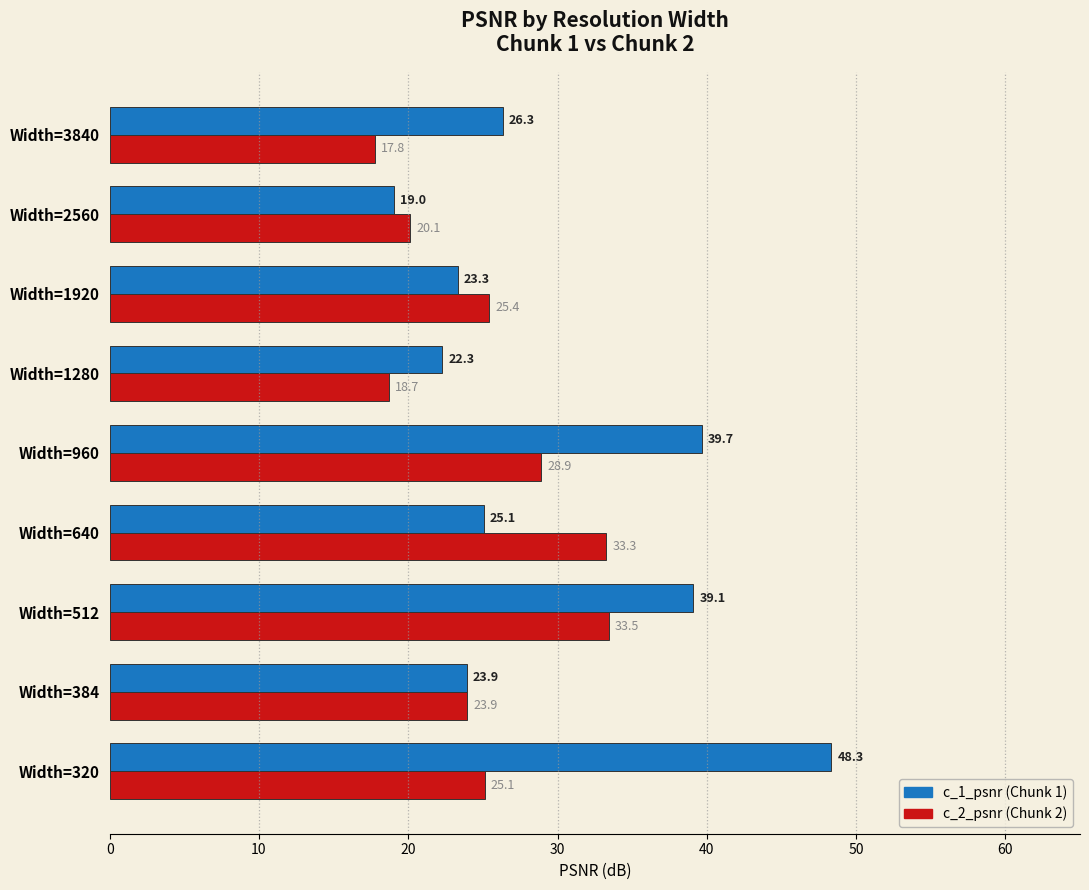

What is the difference between the highest and lowest values at Width=2560?

1.1